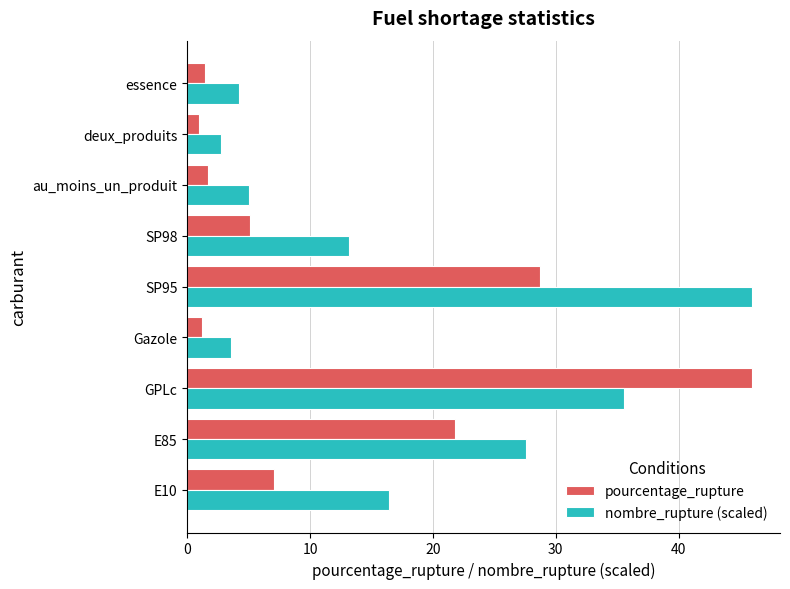

What is the spread (max minus min) of values at E10?

9.4